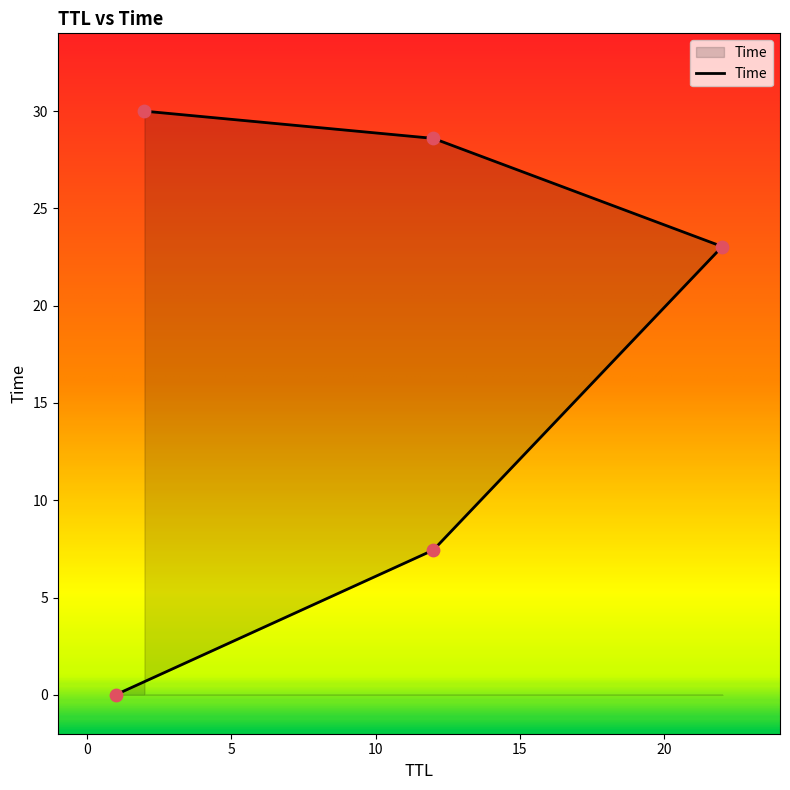

Between 2 and 22, which is larger?

2